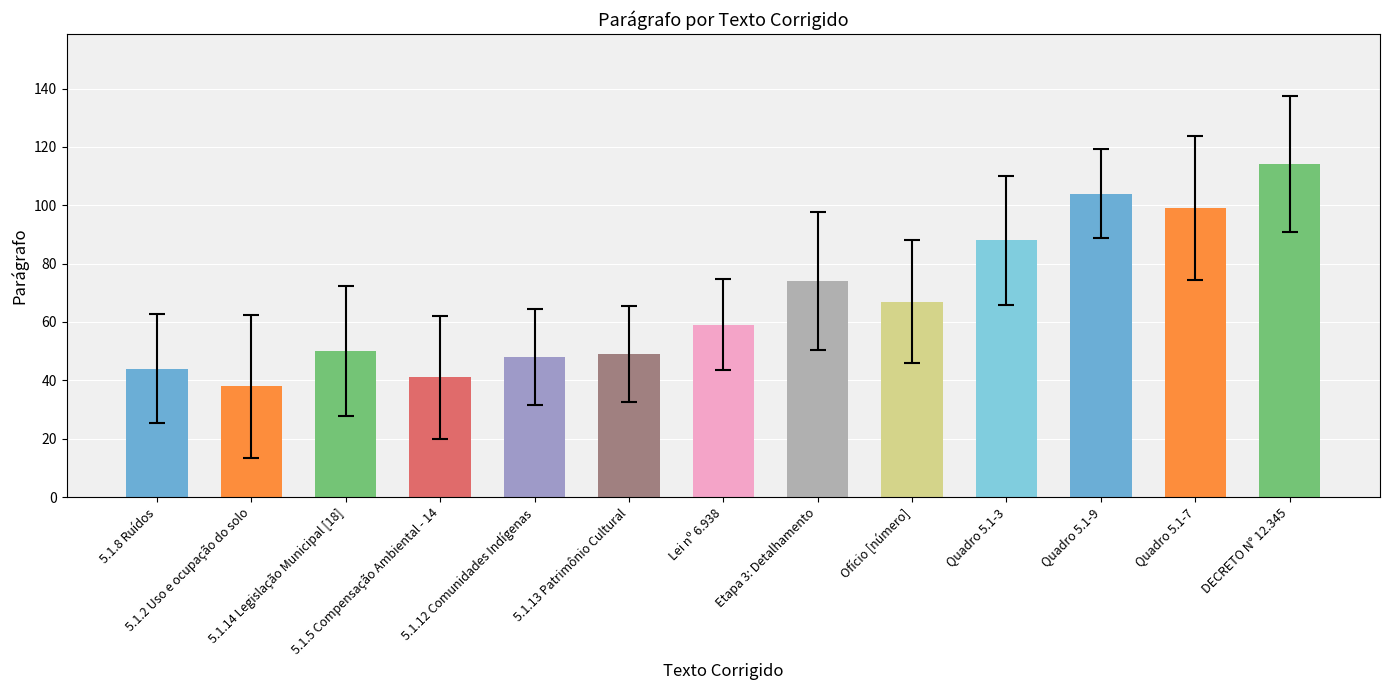

What is the difference between the second highest and second lowest values?

63